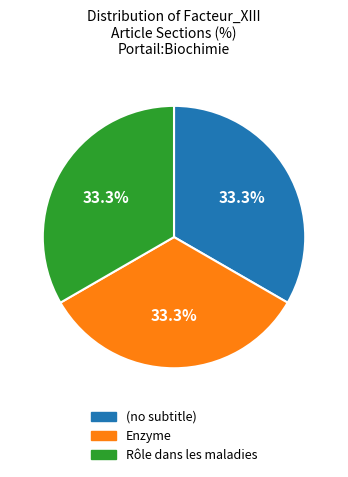

To the nearest percent, what portion does Enzyme represent?

33%